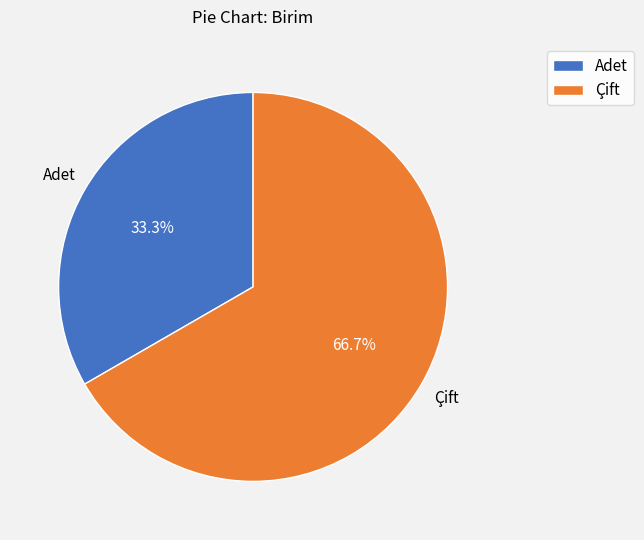

What percentage is NOT represented by Adet?

66.7%